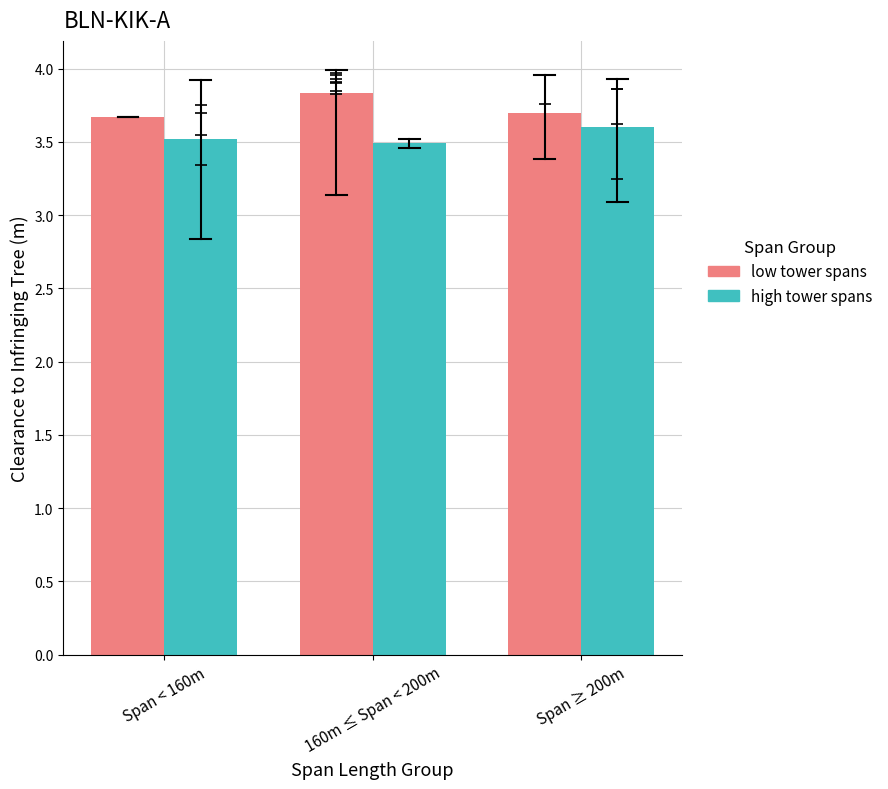

Is it true that high tower spans equals 3.5 at Span < 160m?

True